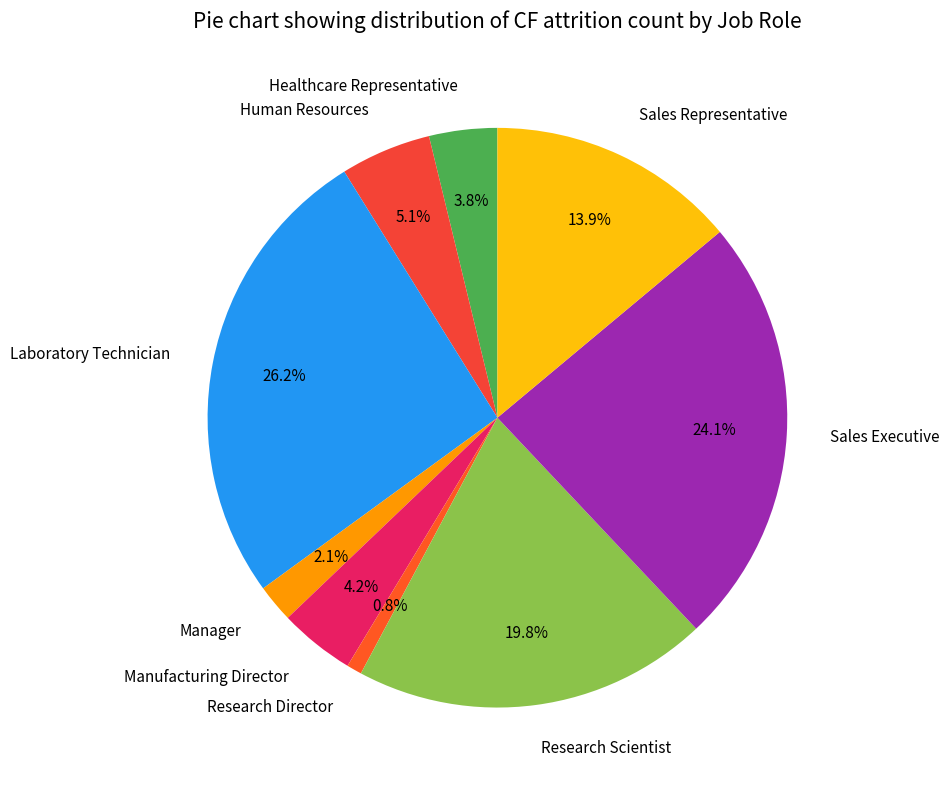

True or false: Manufacturing Director accounts for 11% of the total.

False